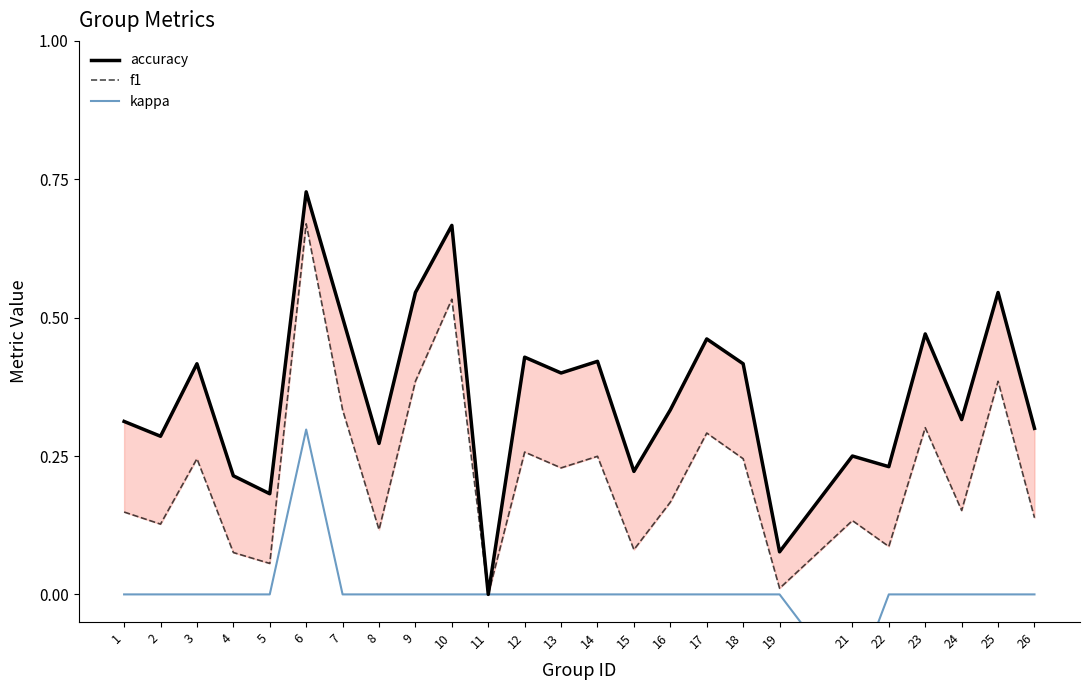

List the series in order of their overall mean, highest first.

accuracy, f1, kappa